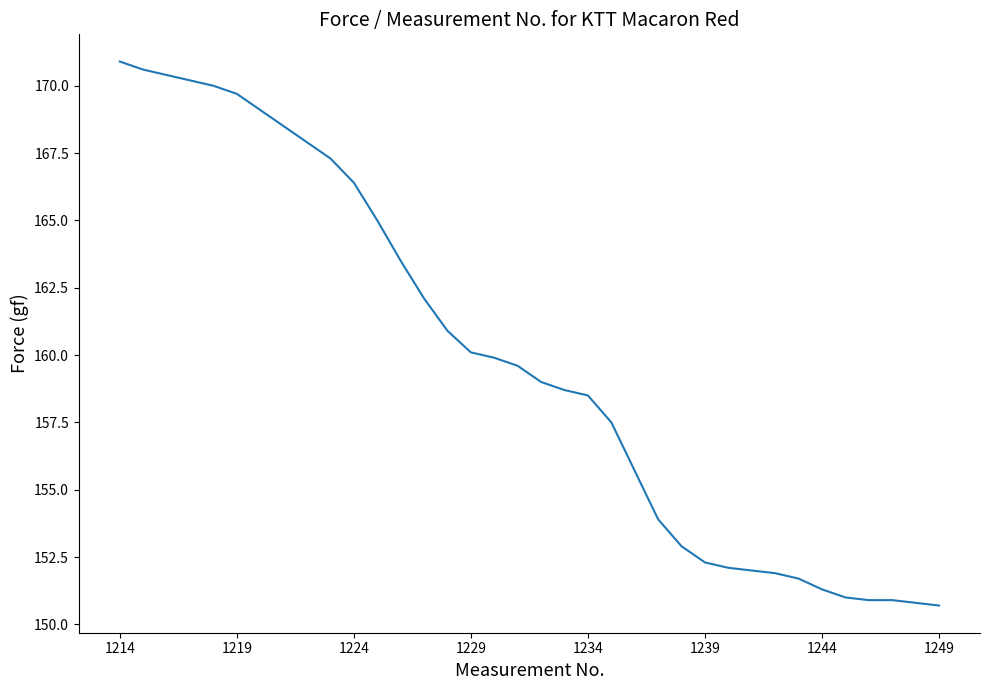

What is the greatest value displayed?

170.9